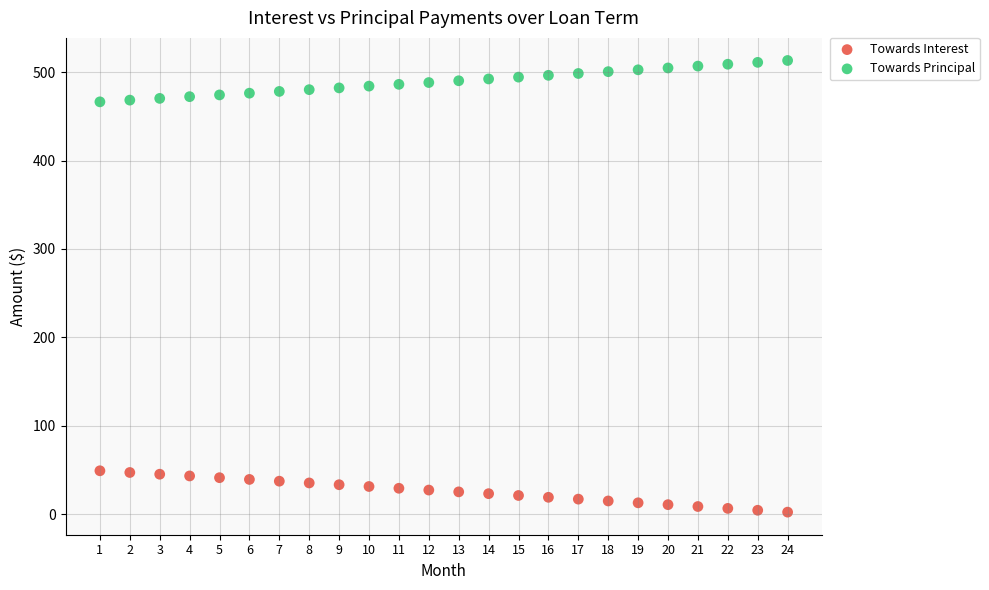

Across all data points, what is the range of X values (max minus min)?

23.0